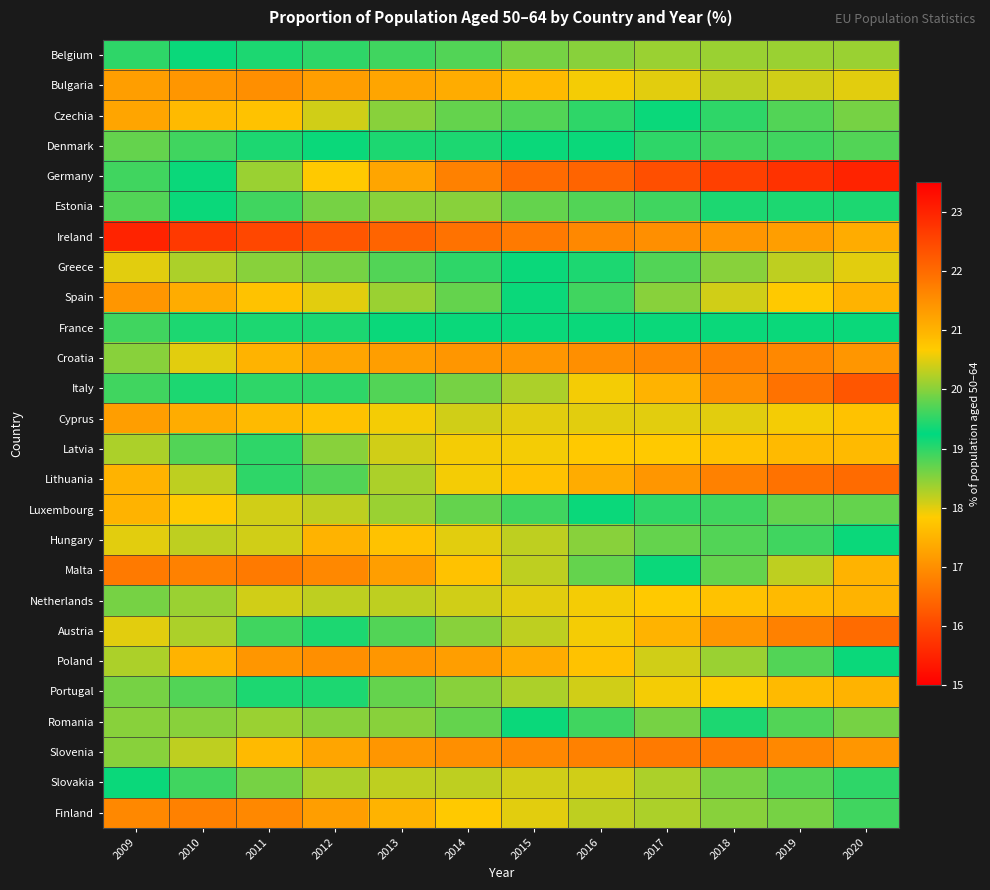

Which category has the lowest value across all series?

2009